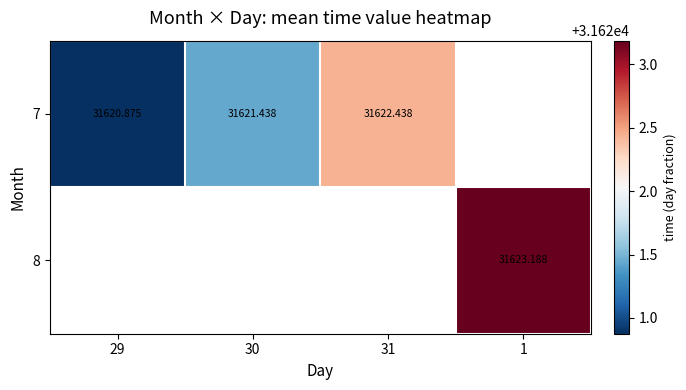

Which category has the lowest value in the 8 series?

29